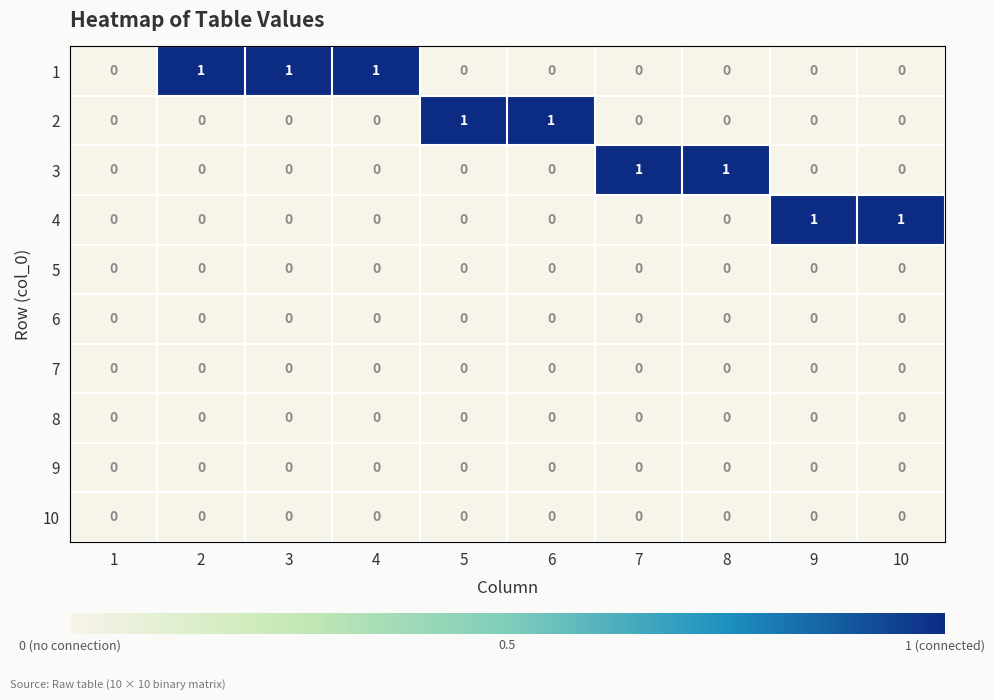

True or false: 5 has a value of 0 at 2.

True